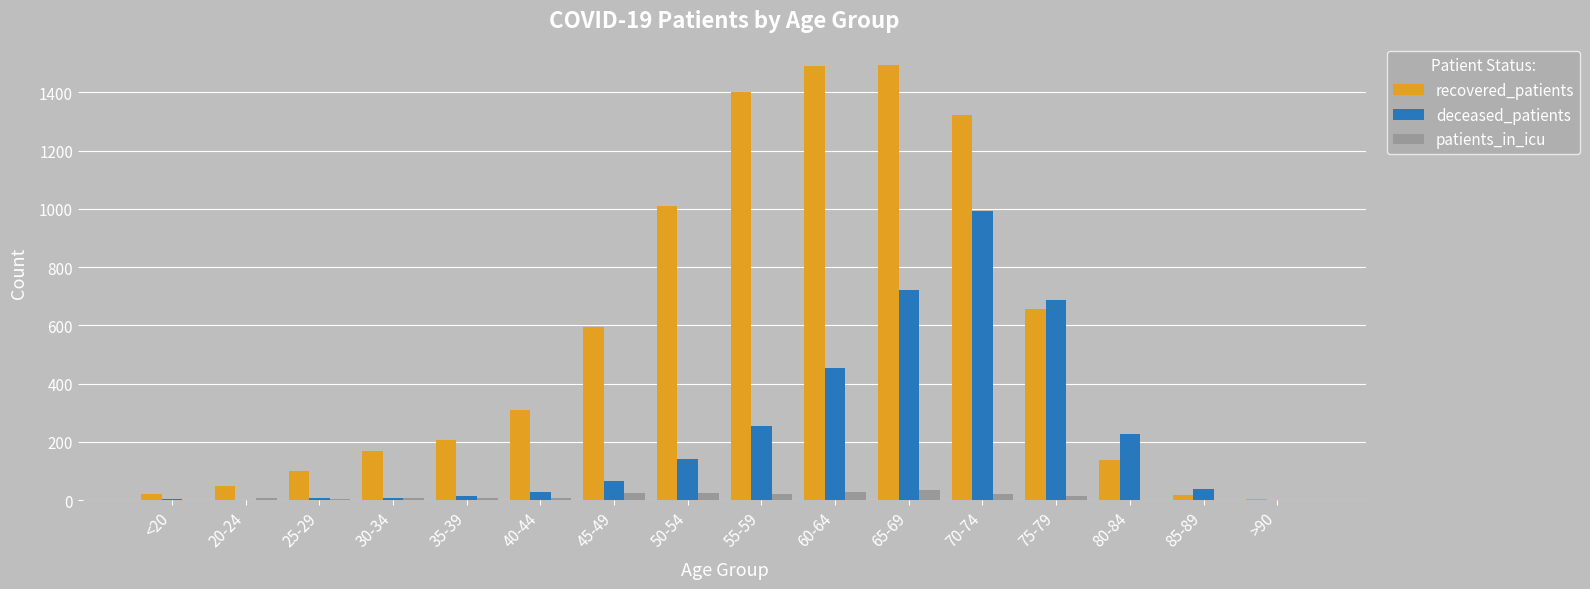

Which series changed the most between 80-84 and 85-89?

deceased_patients